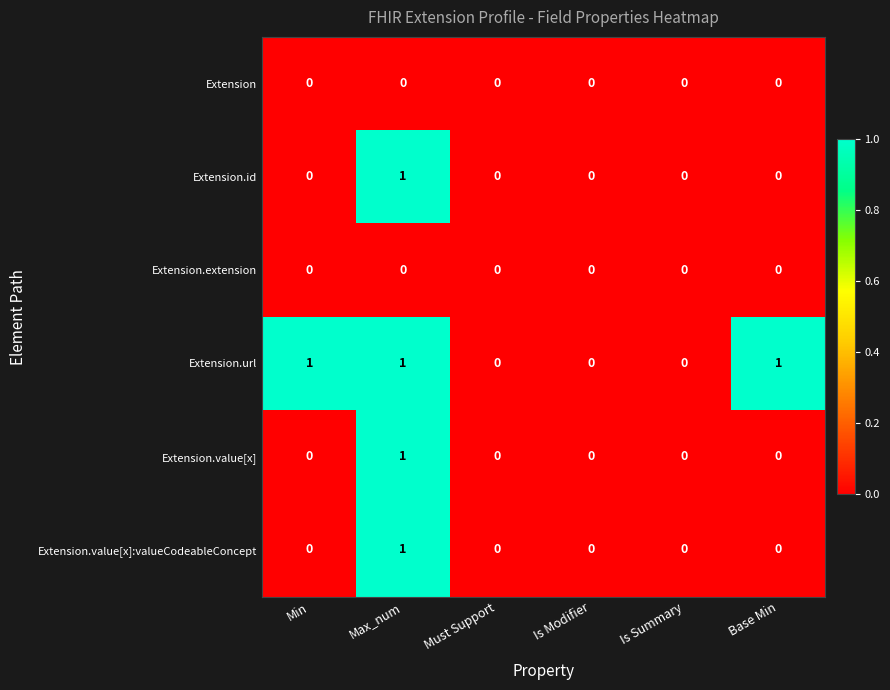

How many Extension.id values are between 0 and 1?

6